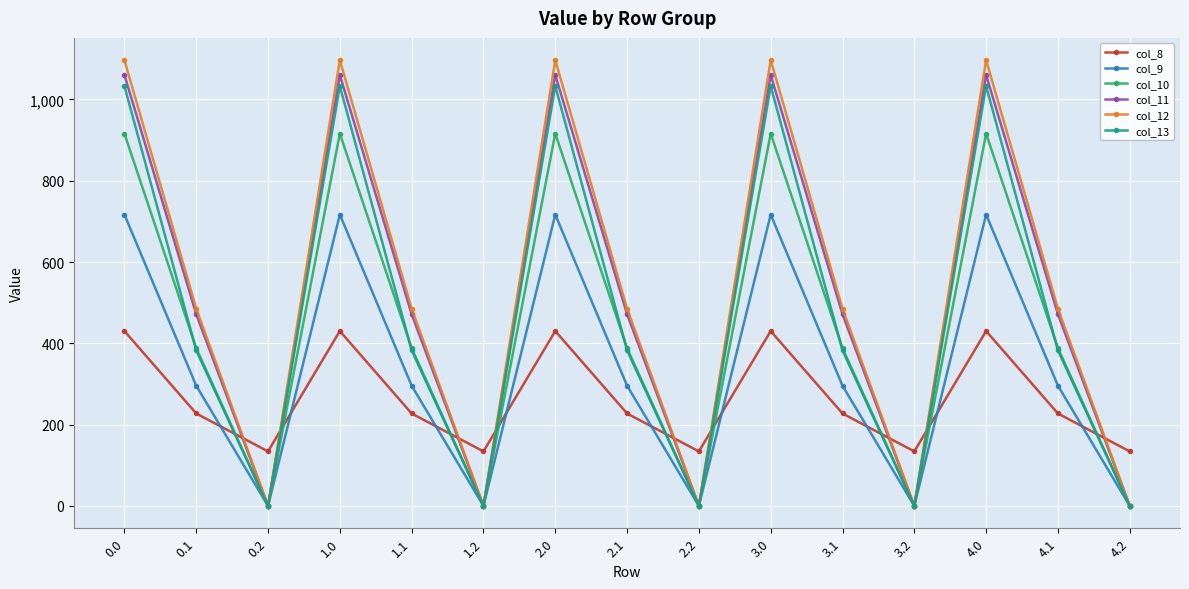

Between 0.1 and 0.2, which series saw the biggest shift?

col_12